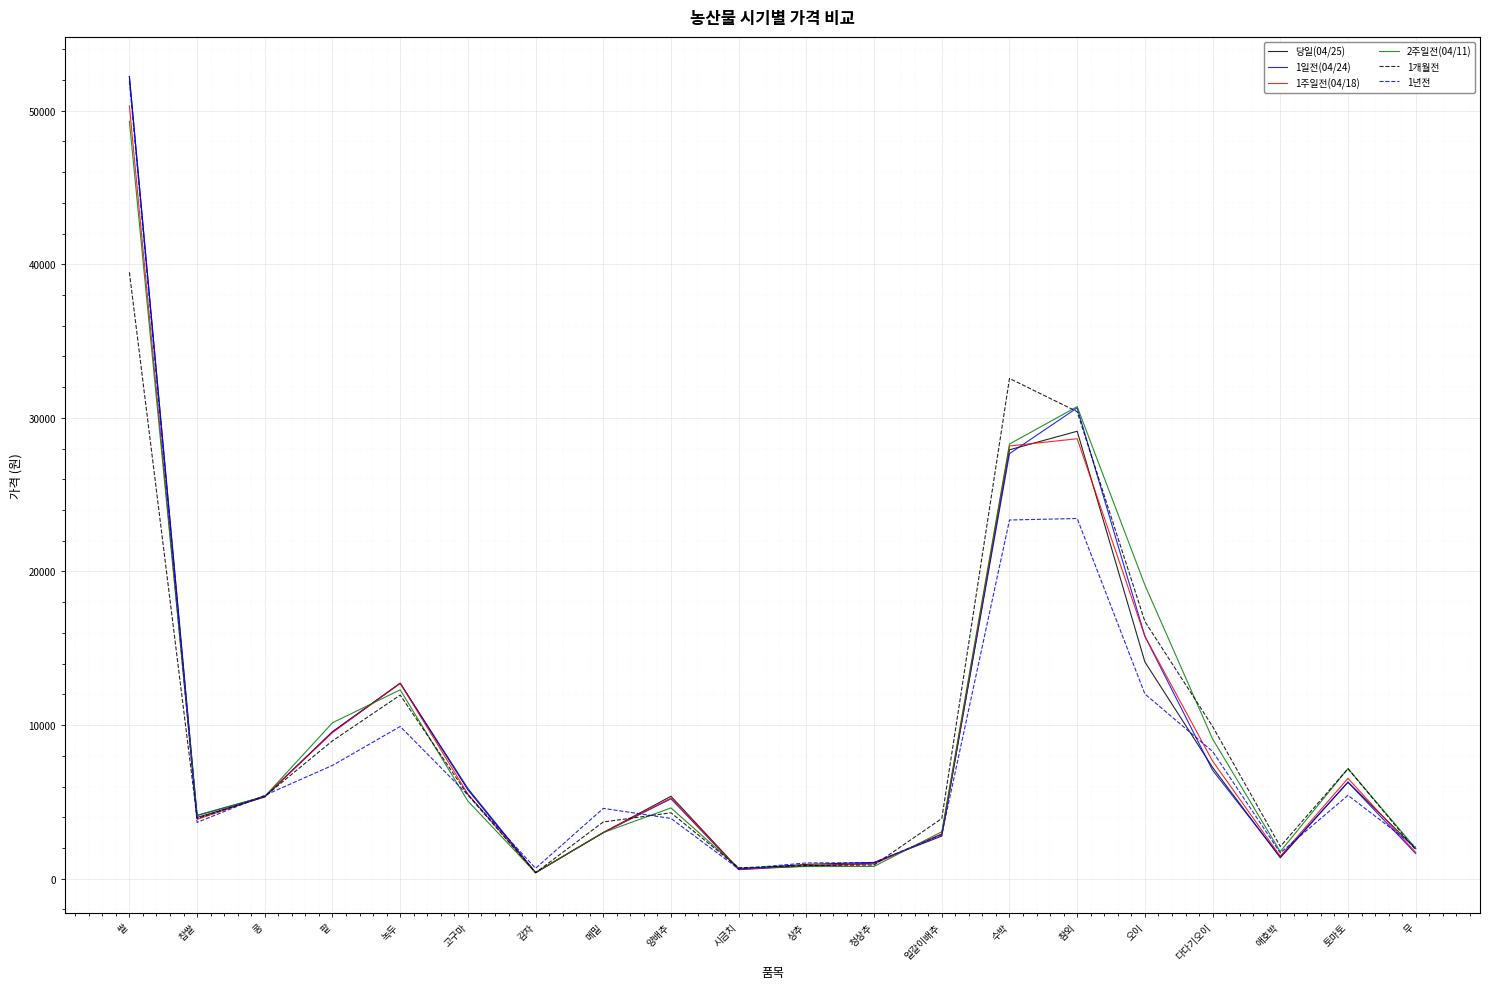

The value of 당일(04/25) at 얼갈이배추 is 4745. True or false?

False